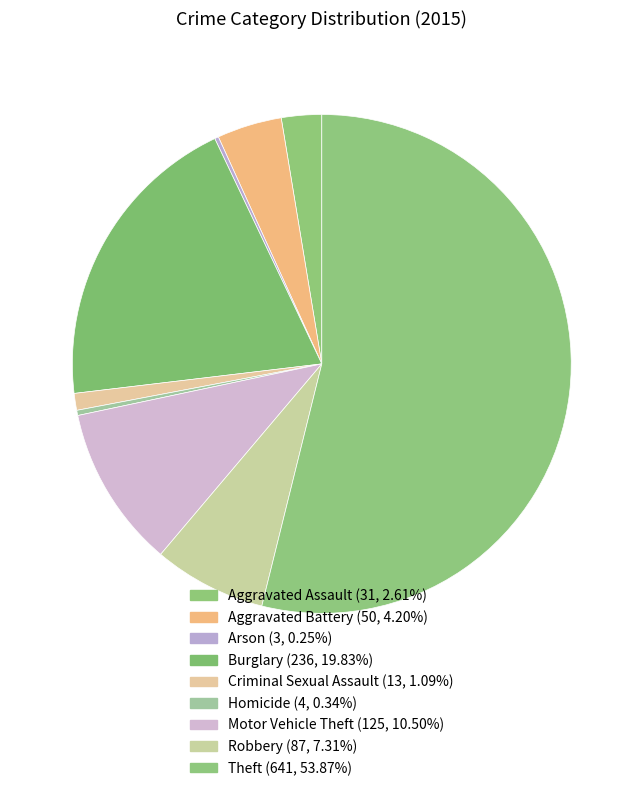

How many segments does this pie chart have?

9